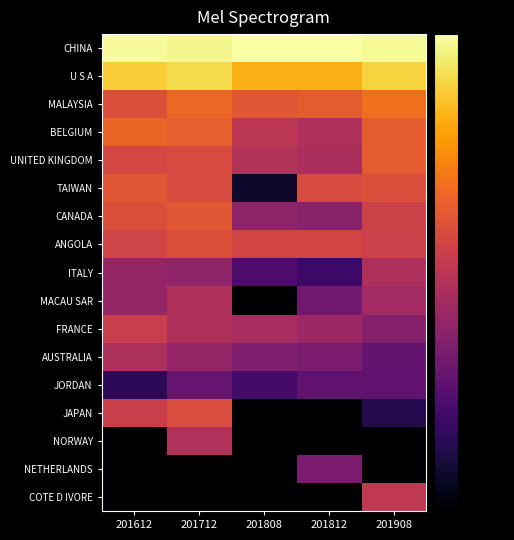

Which series has the widest spread of values?

JAPAN